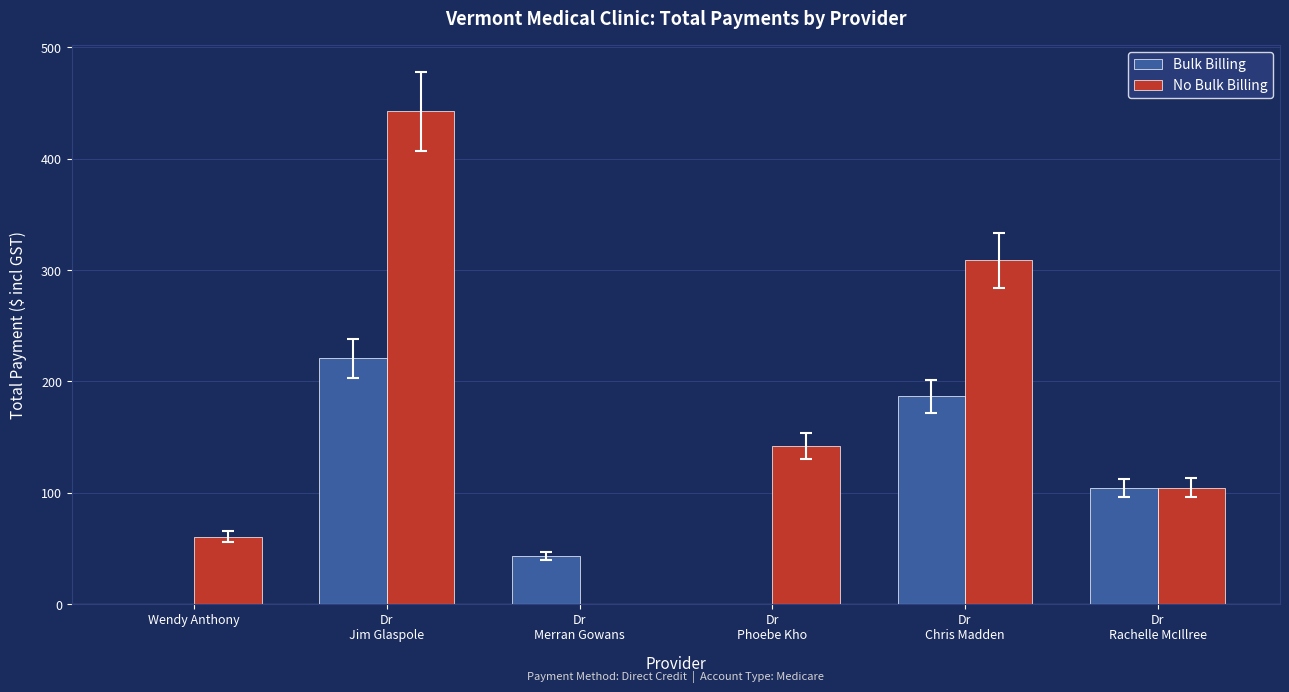

What are all the series names shown in the legend?

Bulk Billing, No Bulk Billing